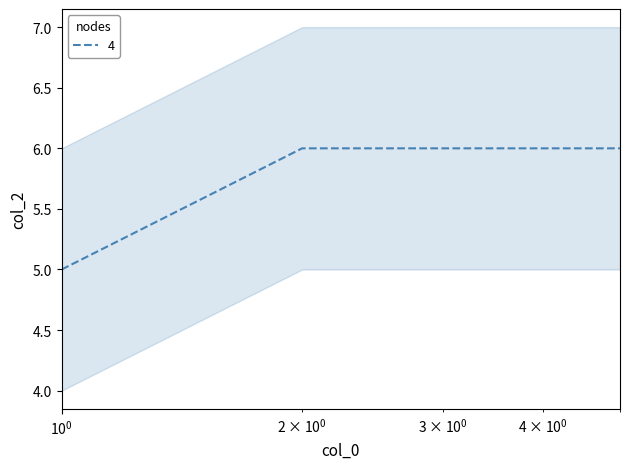

What is the maximum value for 4?

6